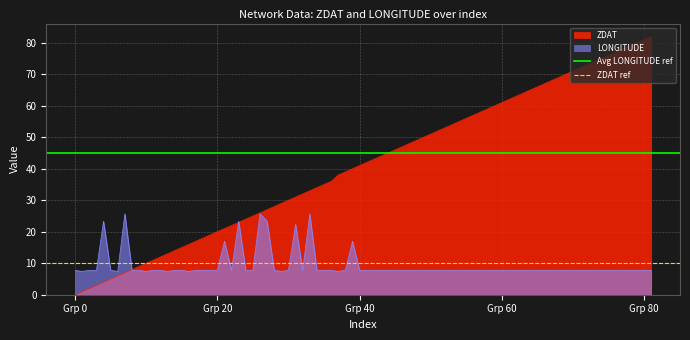

What is the value of the ZDAT ref point at the 1st from the left?

10